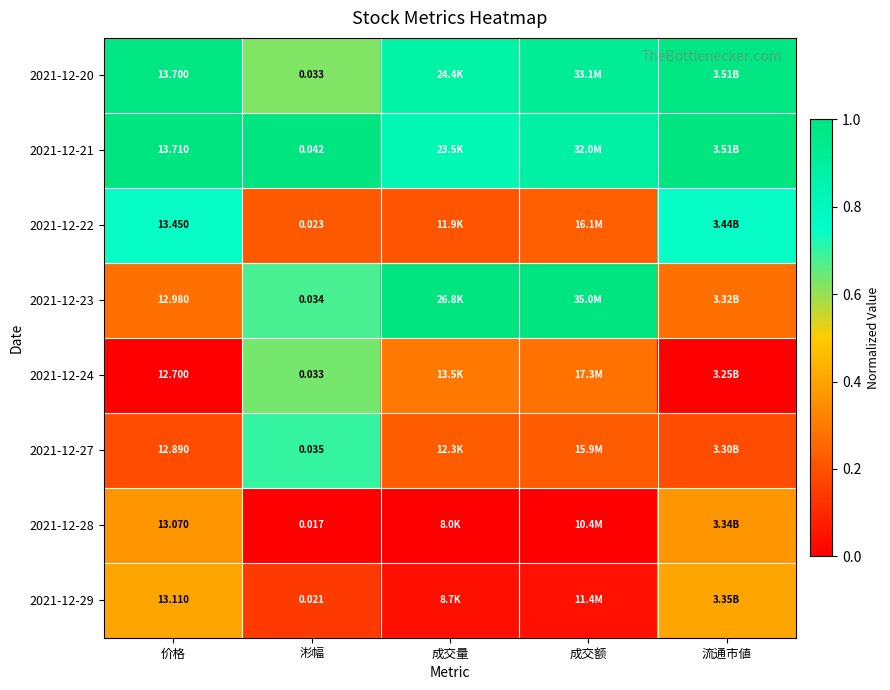

Which category has the highest value in the 2021-12-28 series?

价格